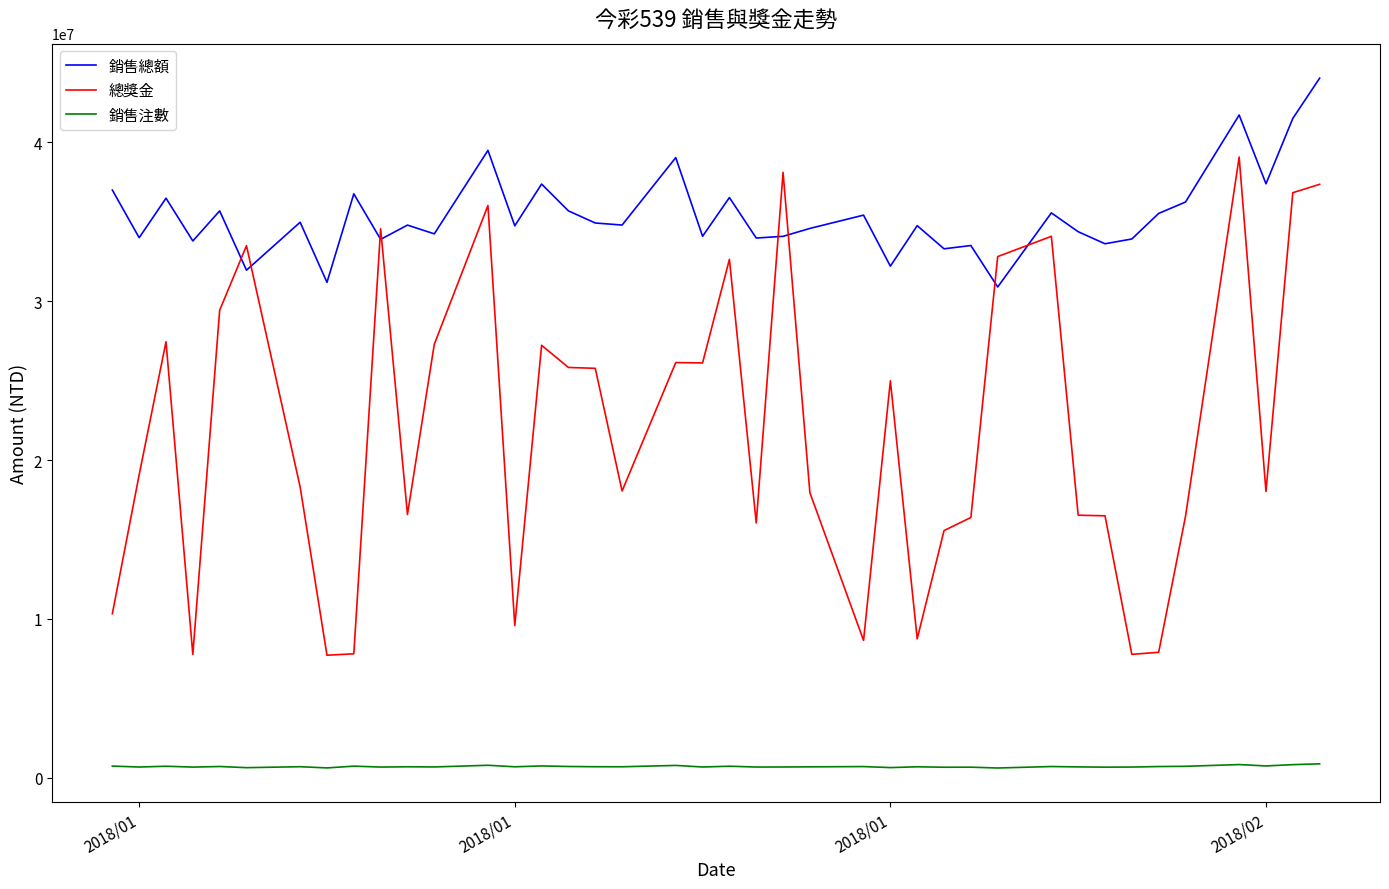

What is the highest value of the 銷售總額 series?

44039700